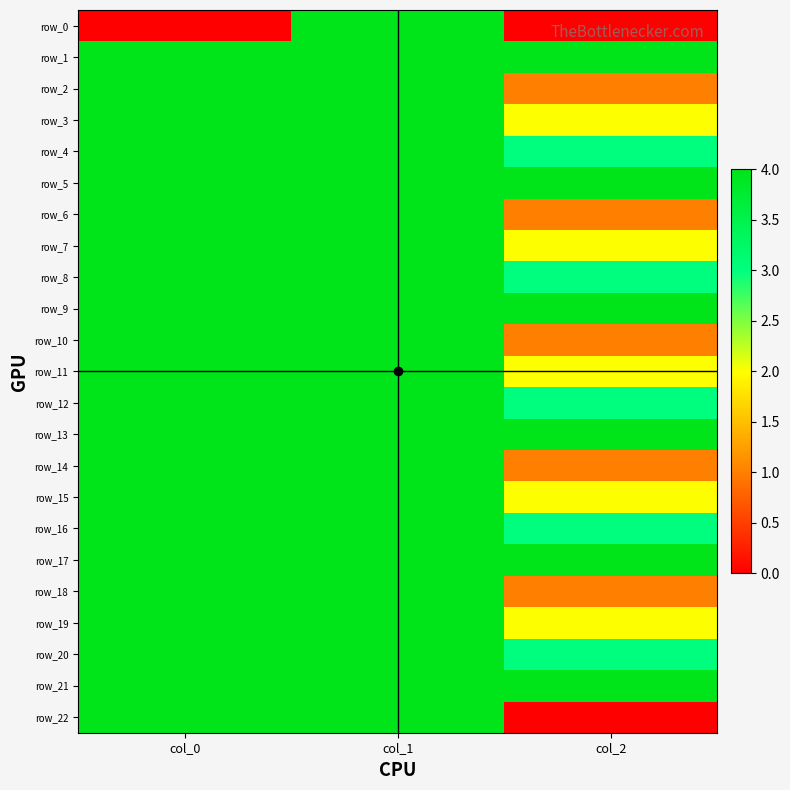

What is the approximate value of row_7 at col_2?

2.0